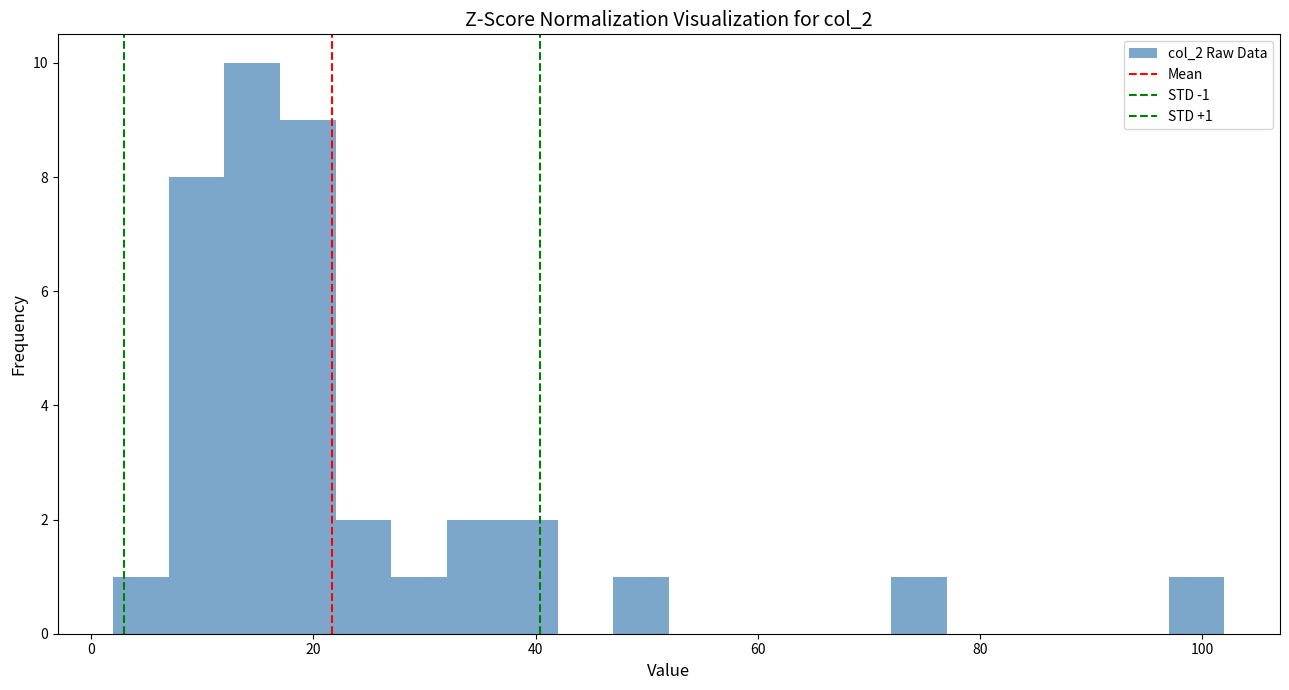

Around what value on the x-axis is the tallest bar? Give the approximate position of its centre, as read against the axis.

14